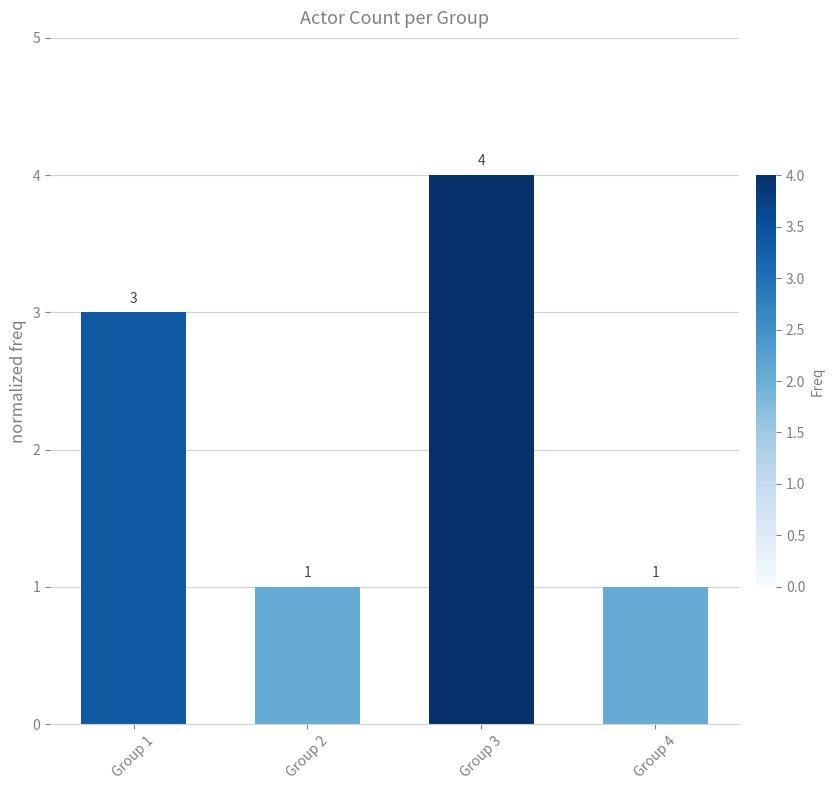

What is the smallest value displayed?

1